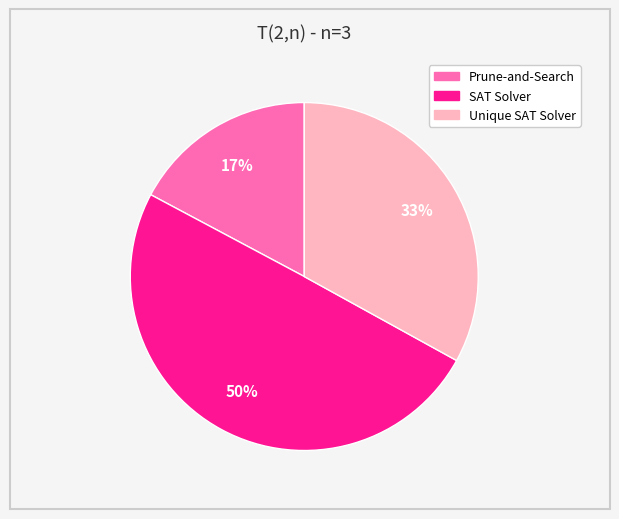

Combined, do SAT Solver and Prune-and-Search account for over 50%?

Yes